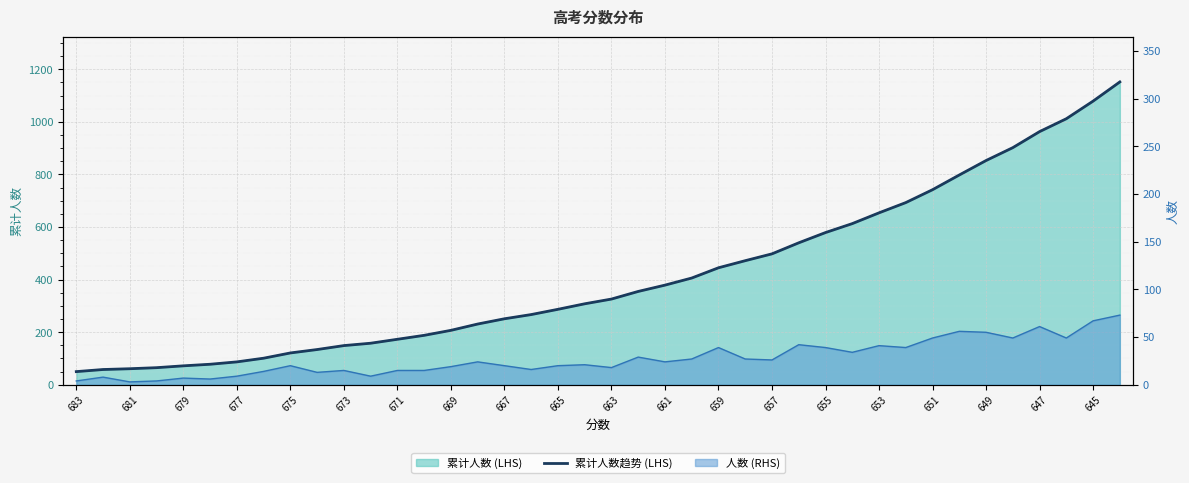

What is the greatest value displayed?

1152